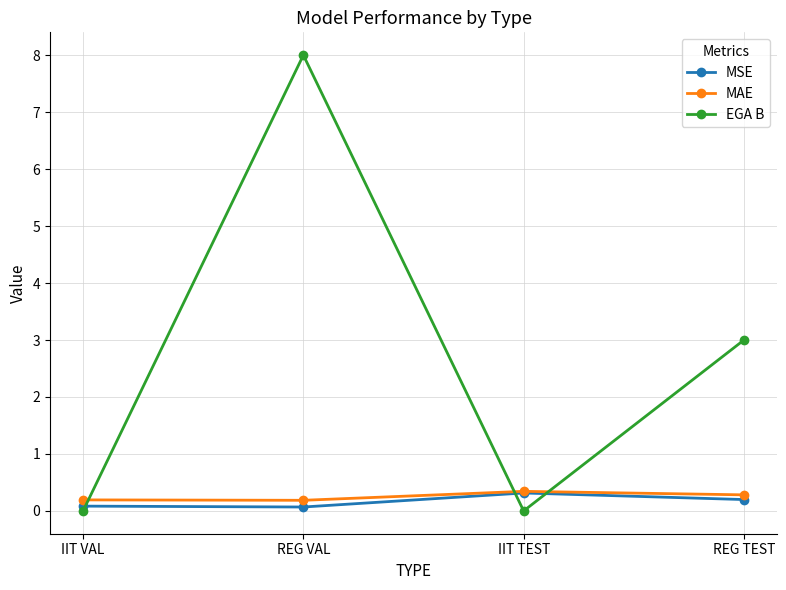

Is it true that EGA B equals 4.8 at REG TEST?

False